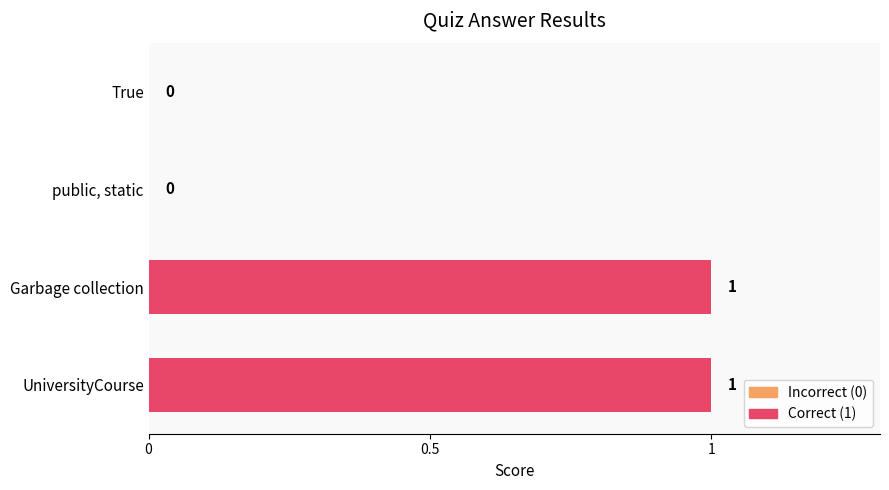

The value at public, static is 0. True or false?

True